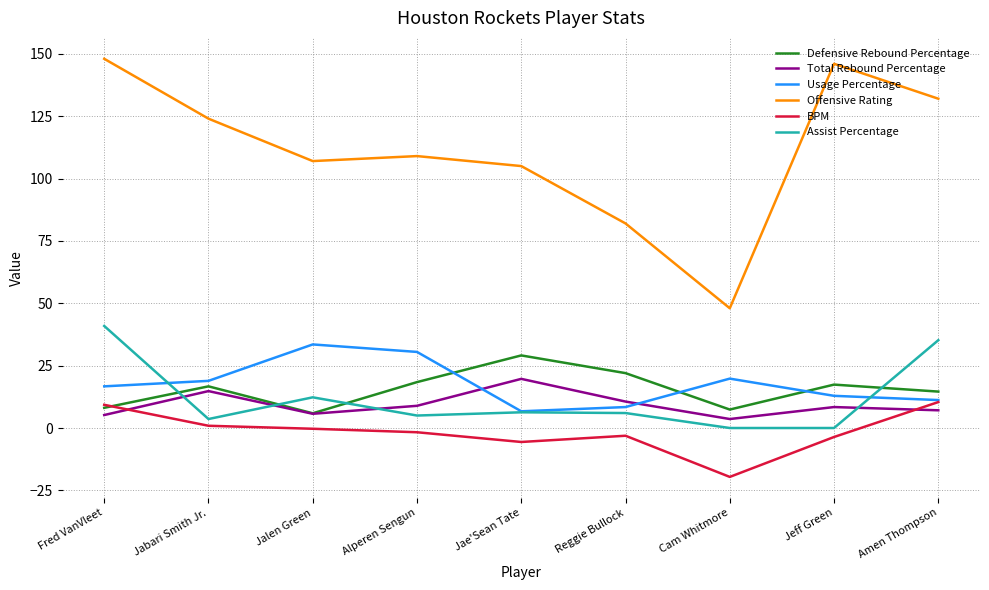

True or false: Defensive Rebound Percentage and Offensive Rating cross at least once.

False